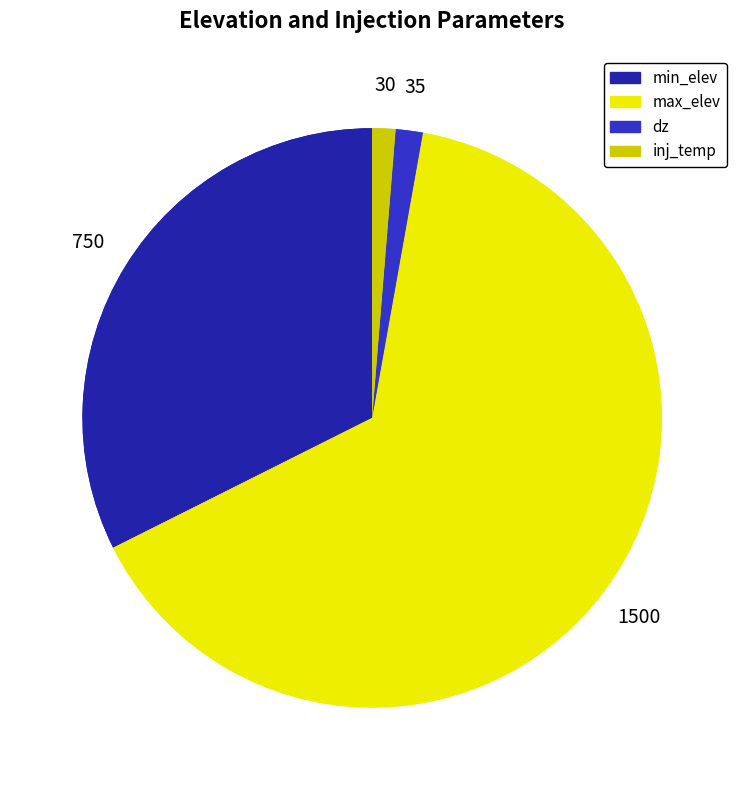

Which category has the biggest portion of the pie?

max_elev